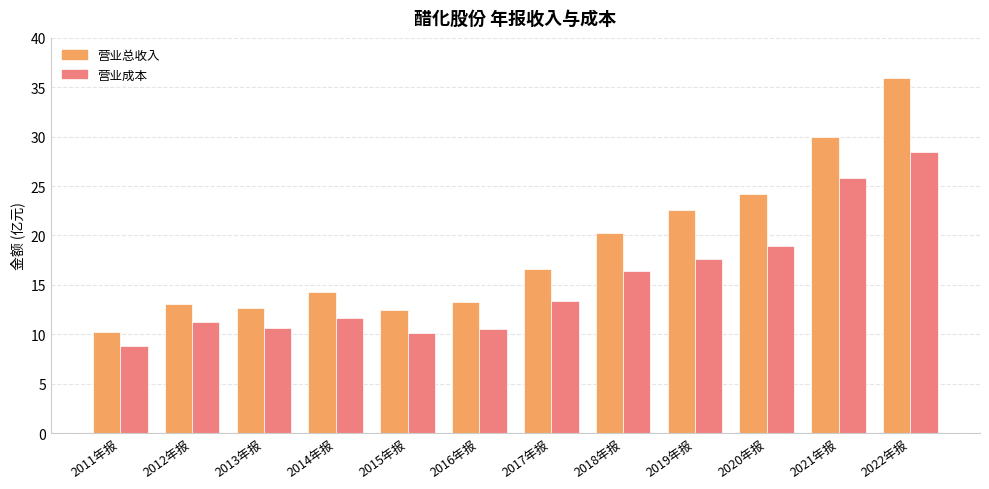

At which category is the sum across all series the highest?

2022年报